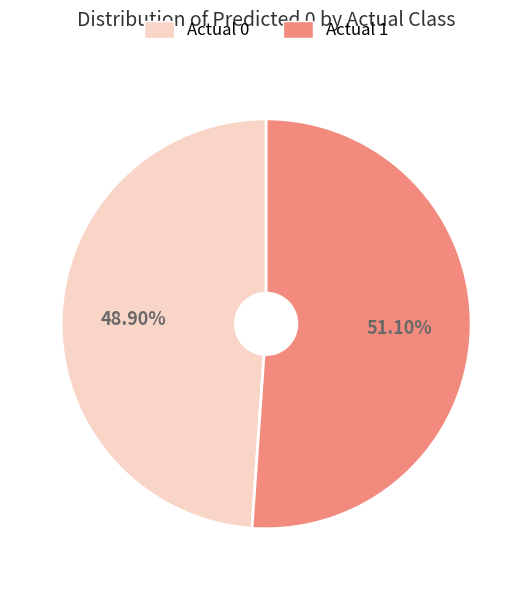

Between Actual 0 and Actual 1, which is larger?

Actual 1